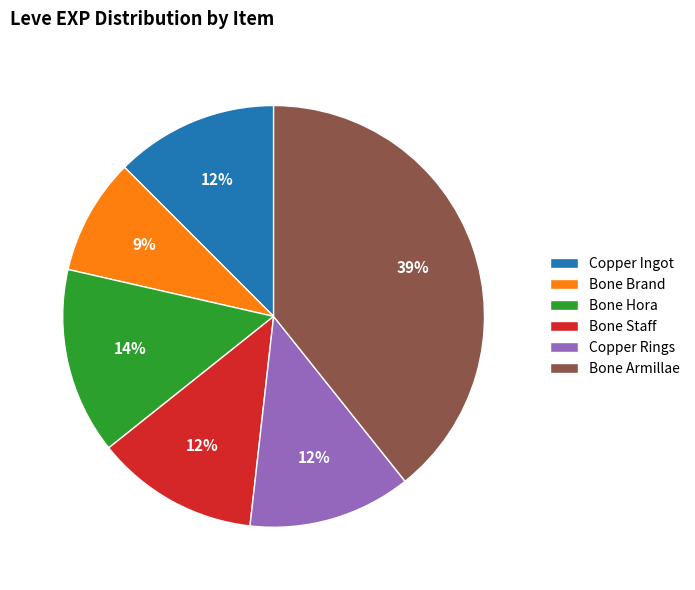

Which has a higher value, Bone Armillae or Copper Rings?

Bone Armillae